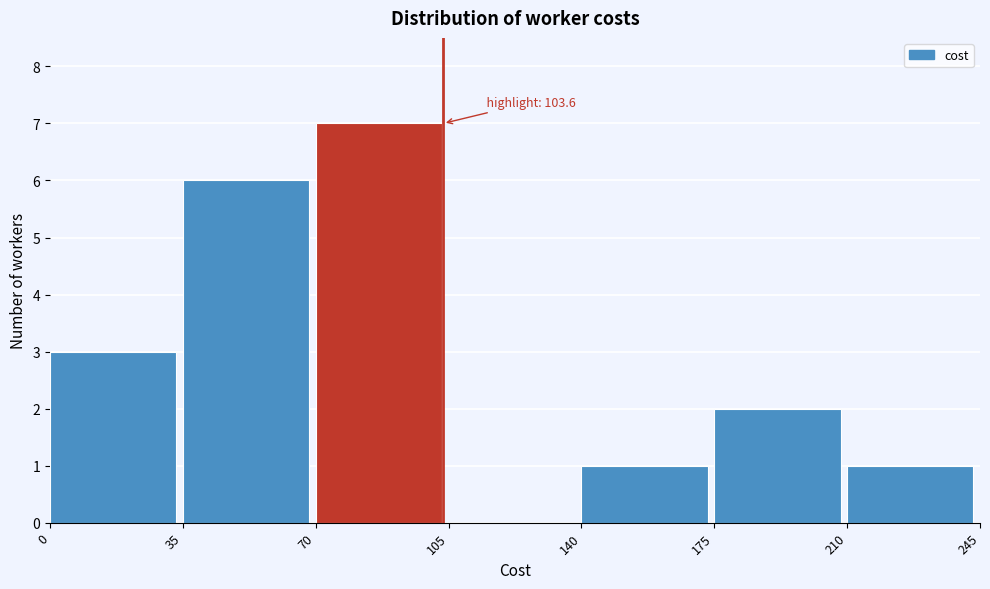

Which range on the x-axis has the tallest bar?

70 to 105